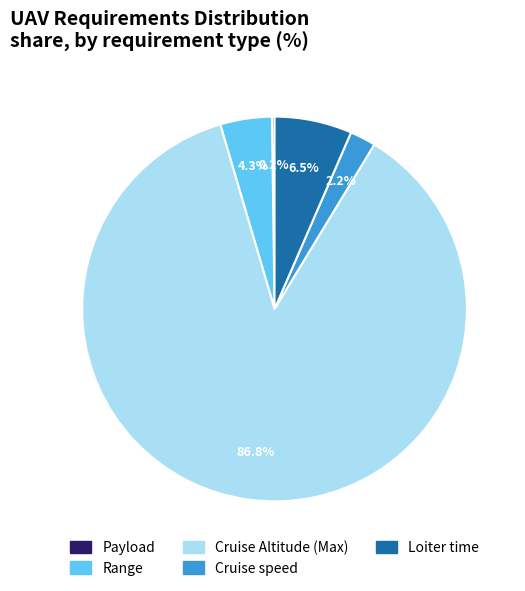

Which slice is the largest?

Cruise Altitude (Max)